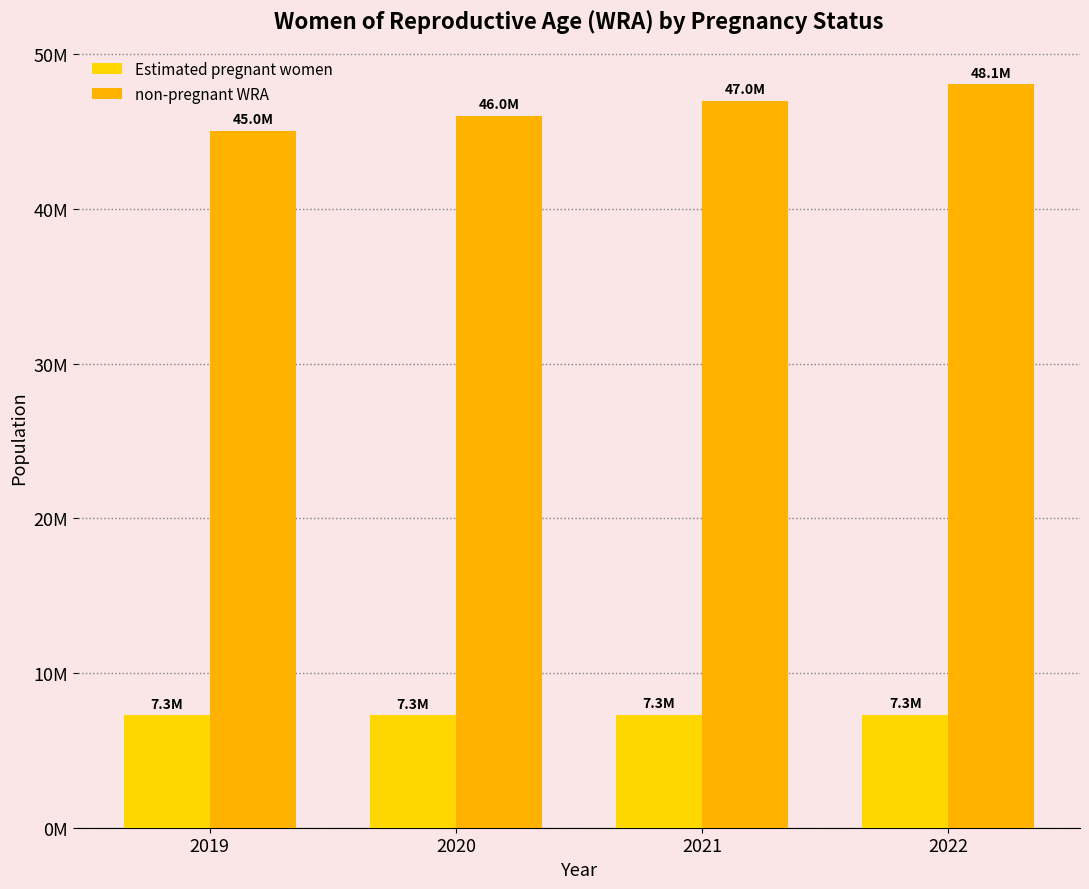

Does the chart contain stacked bars?

No